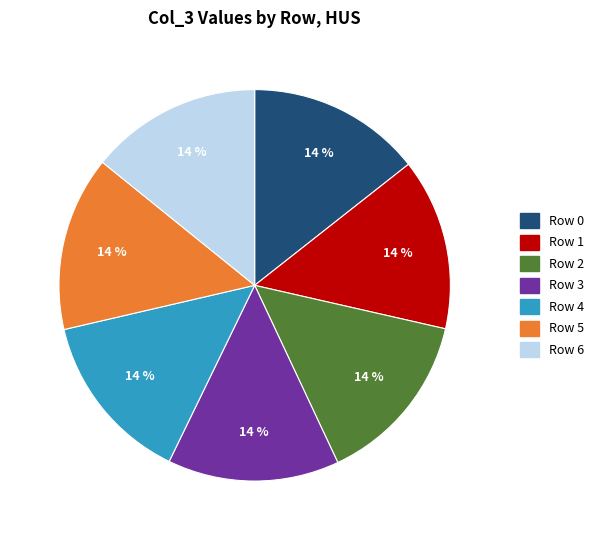

Is it true that Row 1 is 14% of the pie?

True